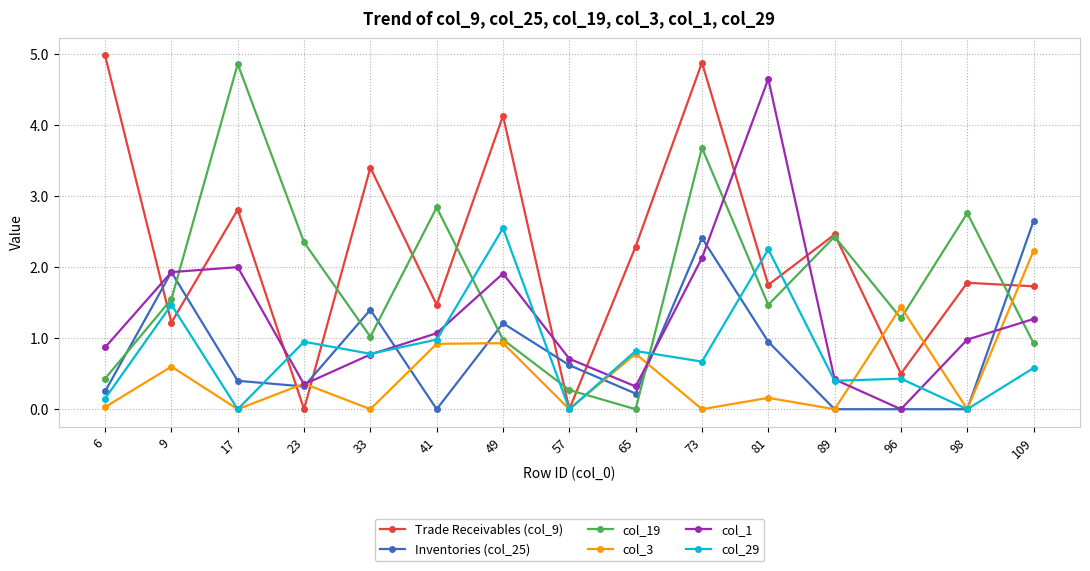

Count the number of categories in the chart.

15